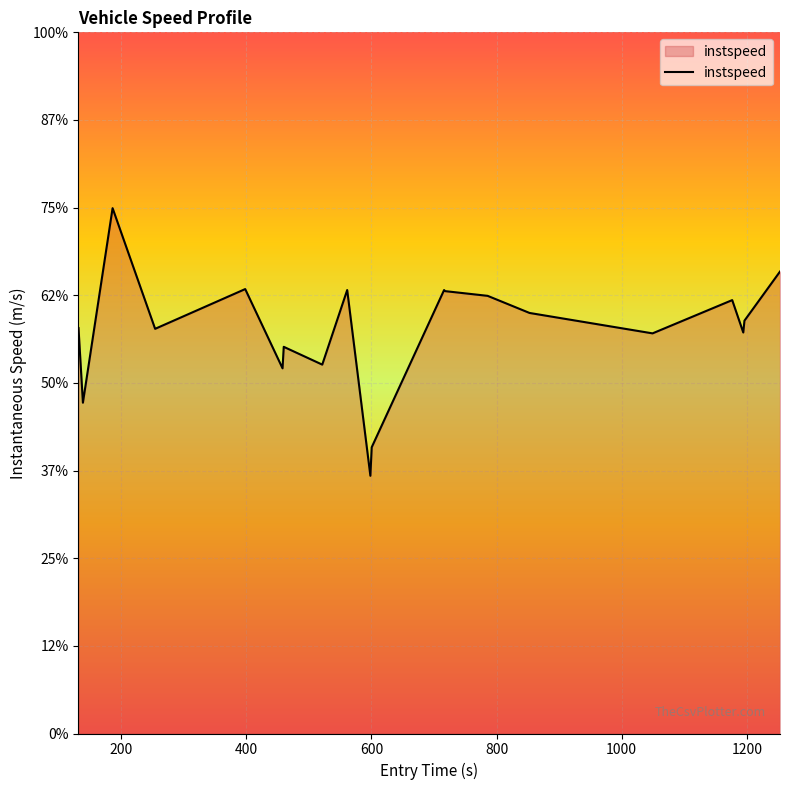

Does the chart display data point markers on the line(s)?

No